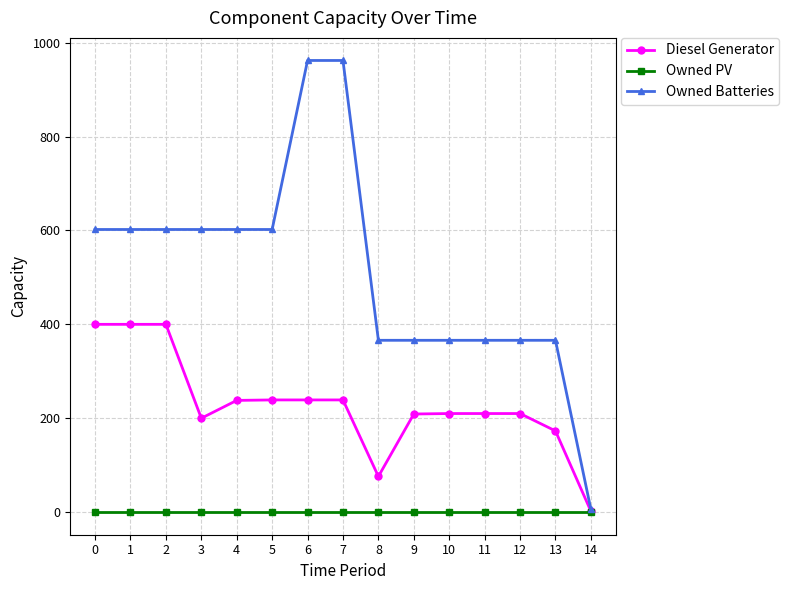

Which series has the largest total across all categories?

Owned Batteries